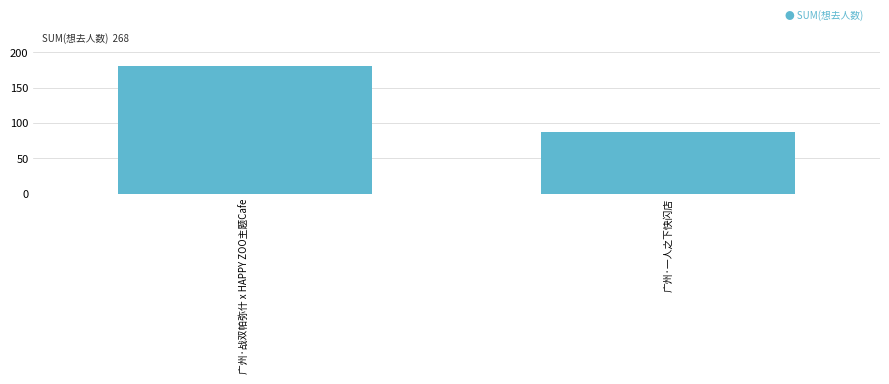

Rank the categories by value from lowest to highest.

广州·一人之下快闪店, 广州·战双帕弥什 x HAPPY ZOO主题Cafe